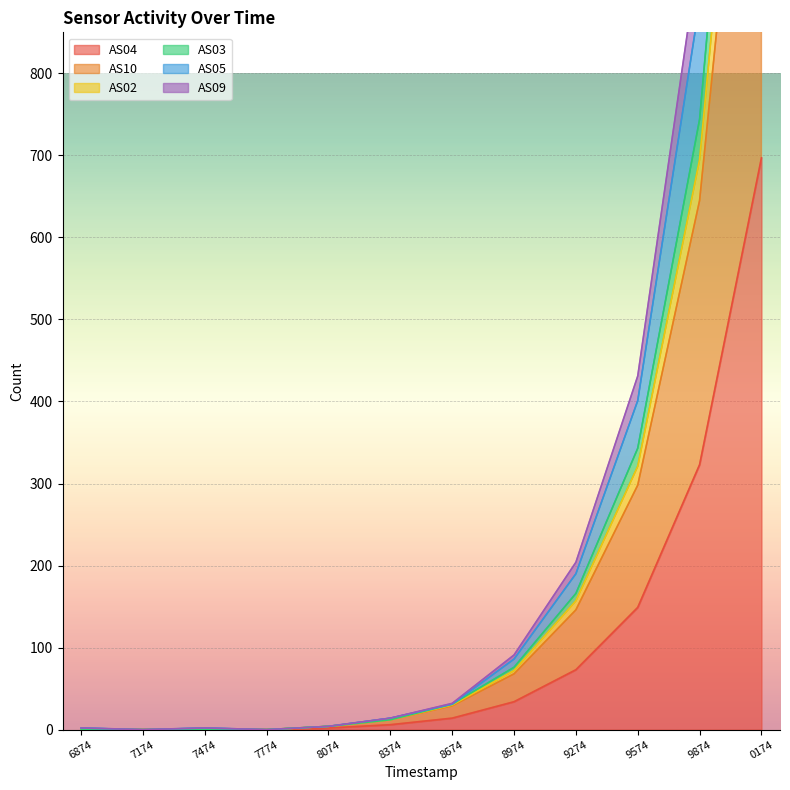

Reading left to right, list all the values displayed in this chart.

AS04: 0	0	0	0	2	6	14	34	73	149	323	697
AS10: 0	0	0	0	4	12	29	68	146	298	645	1395
AS02: 0	0	0	0	4	12	31	76	166	343	744	1596
AS03: 0	0	0	0	4	12	30	72	157	321	695	1496
AS05: 2	0	2	0	4	14	31	86	190	401	886	1964
AS09: 2	0	2	0	4	14	32	91	204	431	952	2109